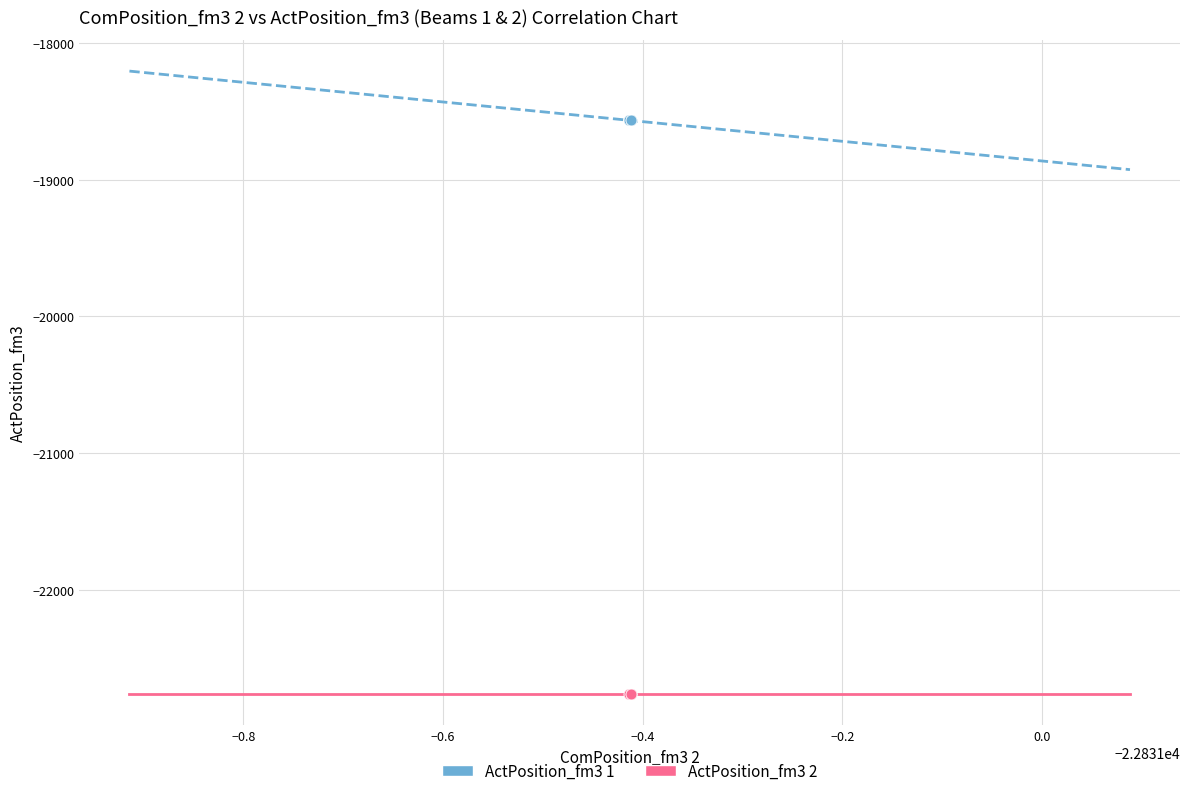

Which series reaches the maximum Y coordinate?

ActPosition_fm3 1